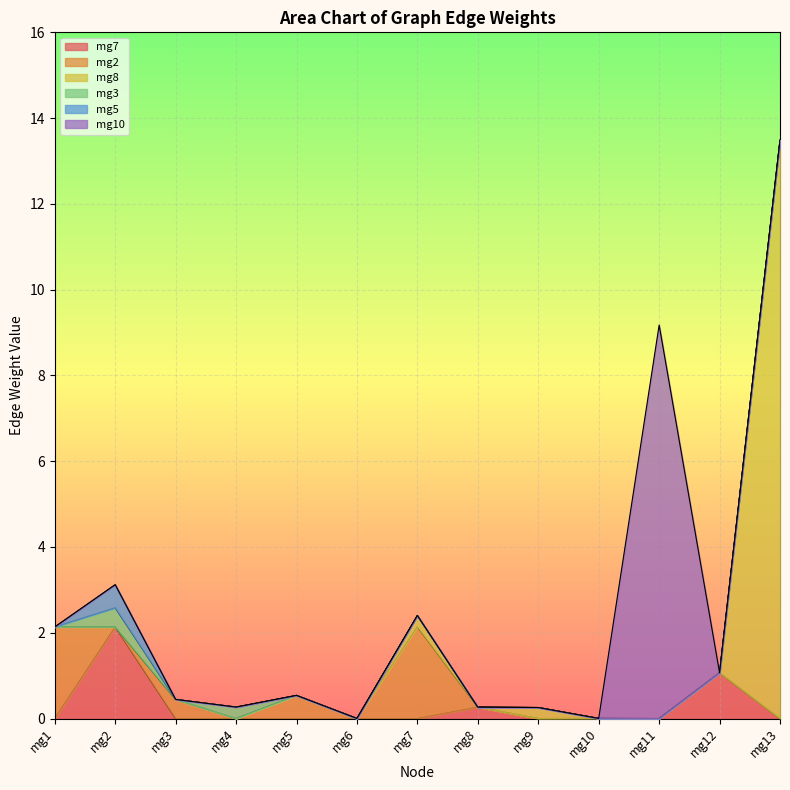

What is the difference between the maximum and minimum values in the mg7 series?

2.1